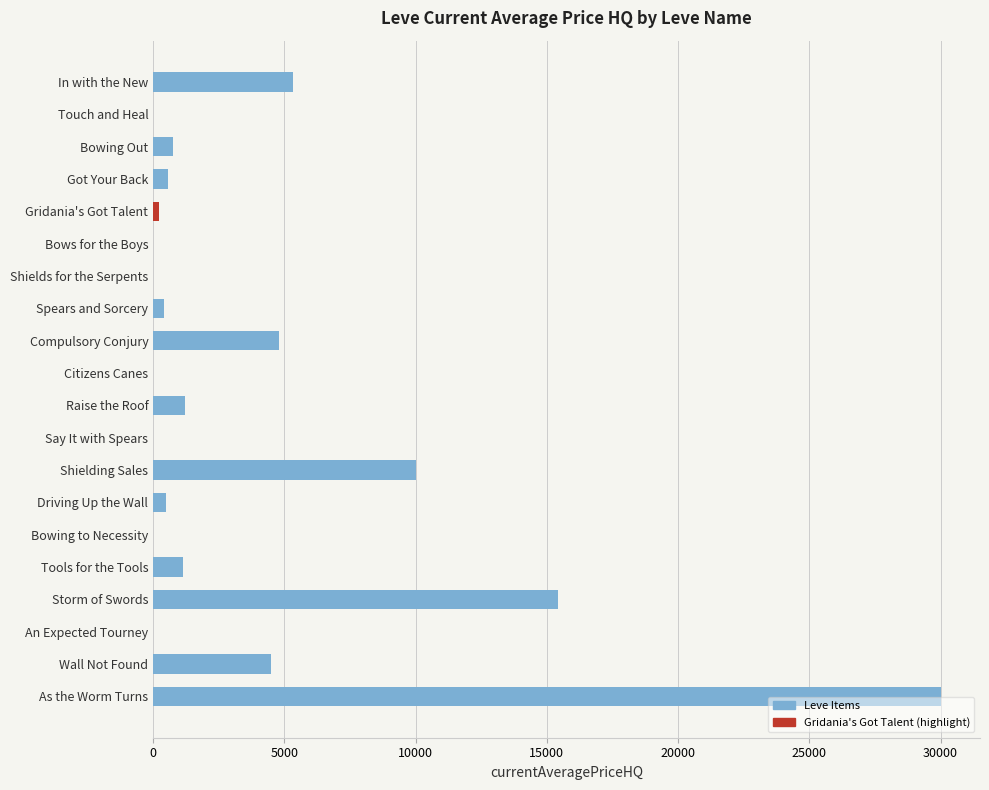

Between In with the New and Bows for the Boys, which is larger?

In with the New